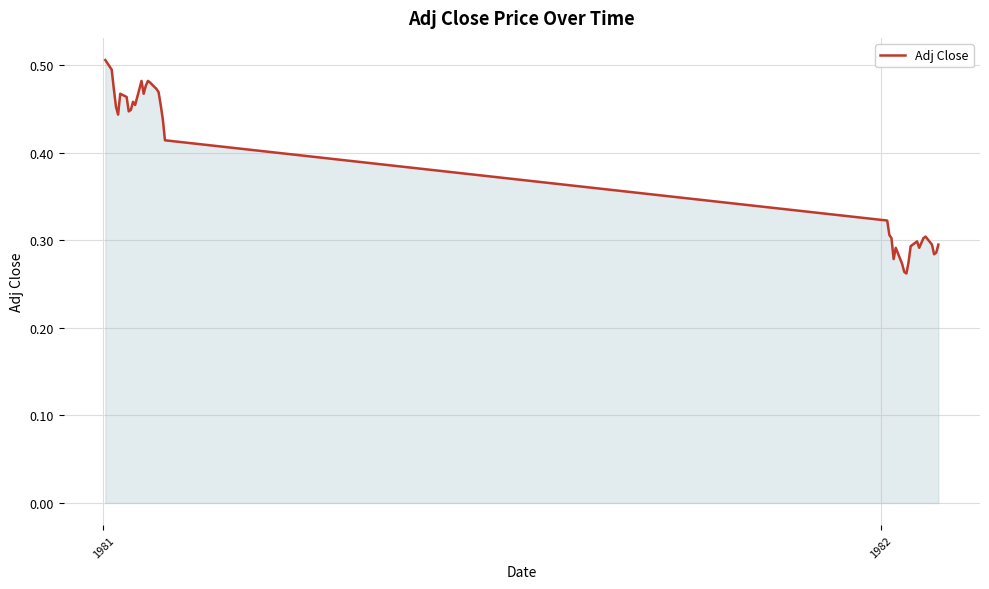

How many lines are shown in the chart?

1